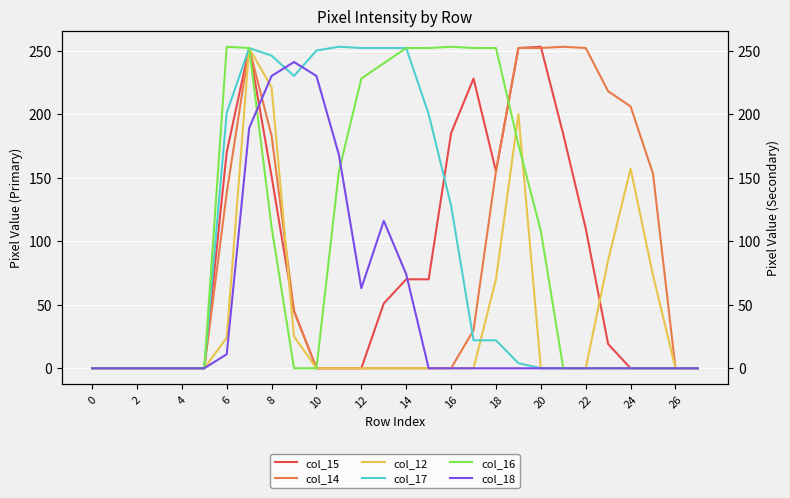

Is it true that col_14 equals 0 at 14?

True